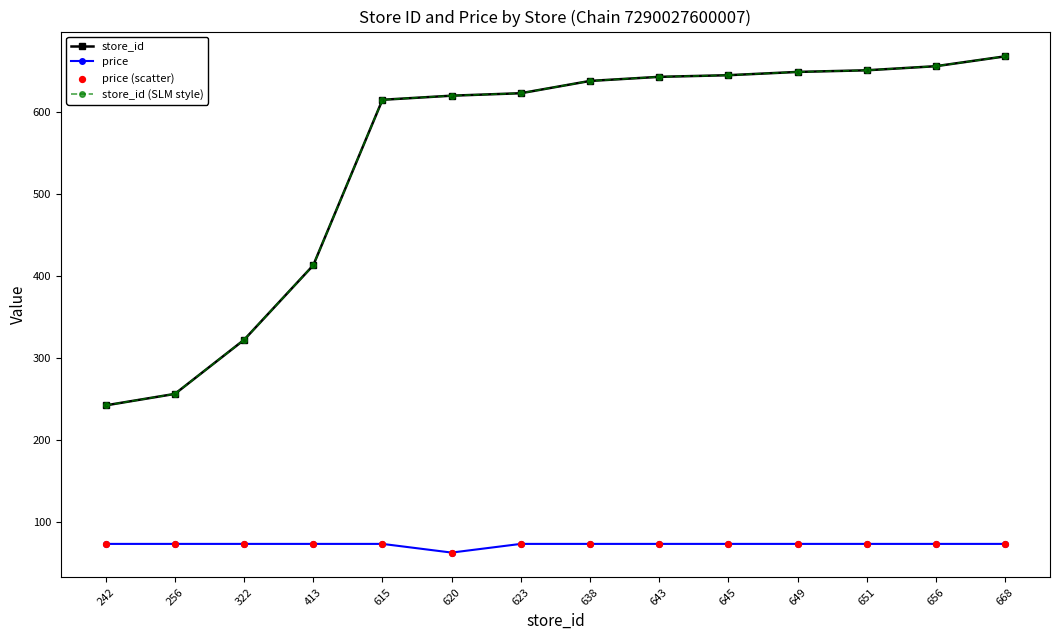

Which series has the largest total across all categories?

store_id